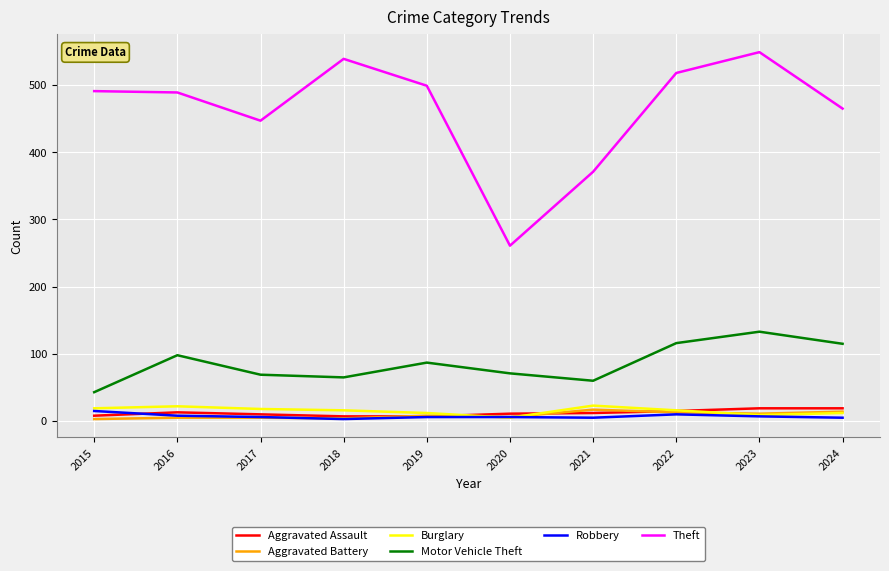

True or false: Aggravated Battery has more than 0 points higher than both neighbors.

True